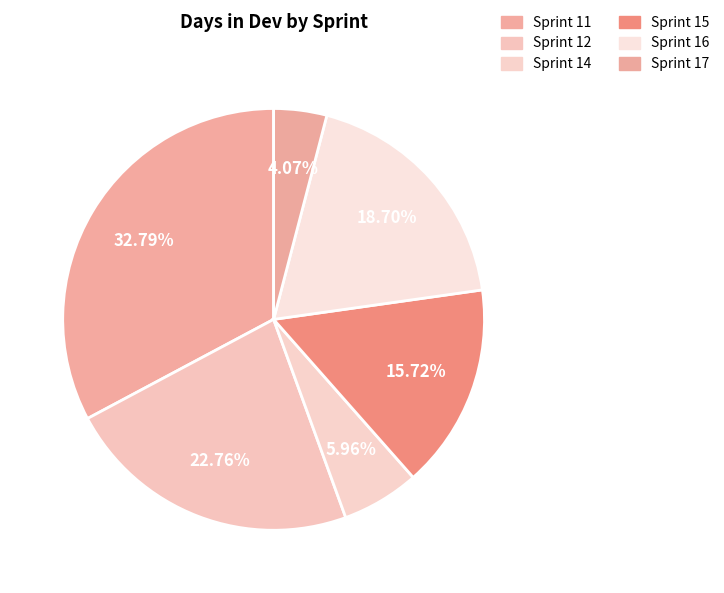

What is the smallest slice in the pie chart?

Sprint 17